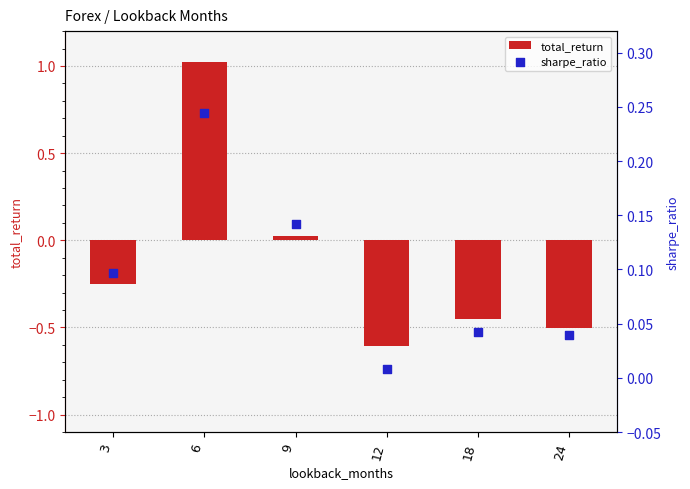

Which series has the widest spread of Y values?

total_return